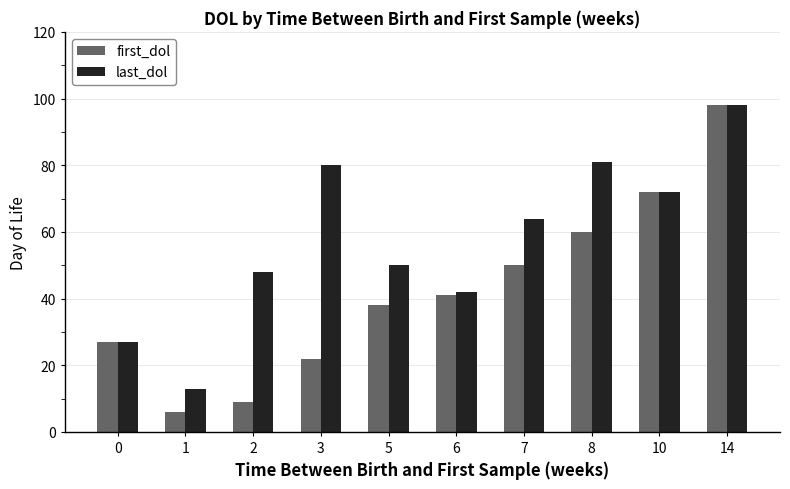

Which label corresponds to the smallest value in the chart?

1